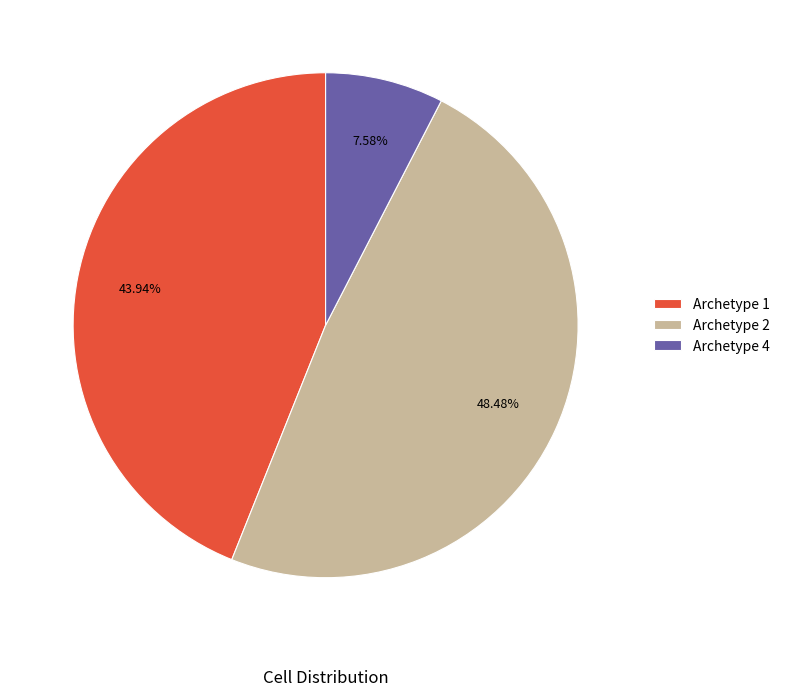

Approximately how many times larger is the value at Archetype 1 compared to Archetype 2?

0.9